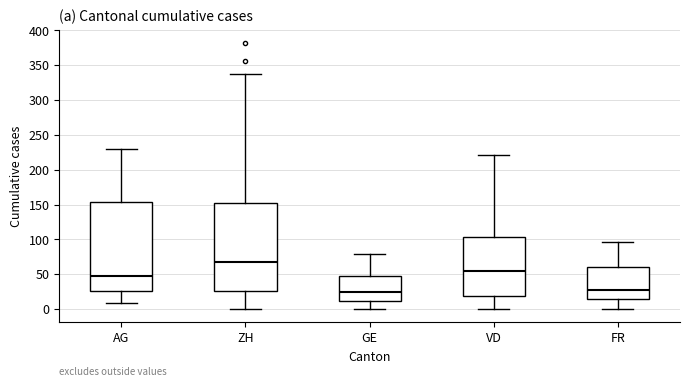

Reading left to right, read every box against the y-axis: the position of its median line, the range the box covers, and the ends of its whiskers. The values are not printed on the chart, so give them approximately, as read against the axis.

AG: median 45, box 25 to 155, whiskers 10 to 230
ZH: median 70, box 25 to 150, whiskers 0 to 335
GE: median 25, box 10 to 50, whiskers 0 to 80
VD: median 55, box 20 to 105, whiskers 0 to 220
FR: median 25, box 15 to 60, whiskers 0 to 95